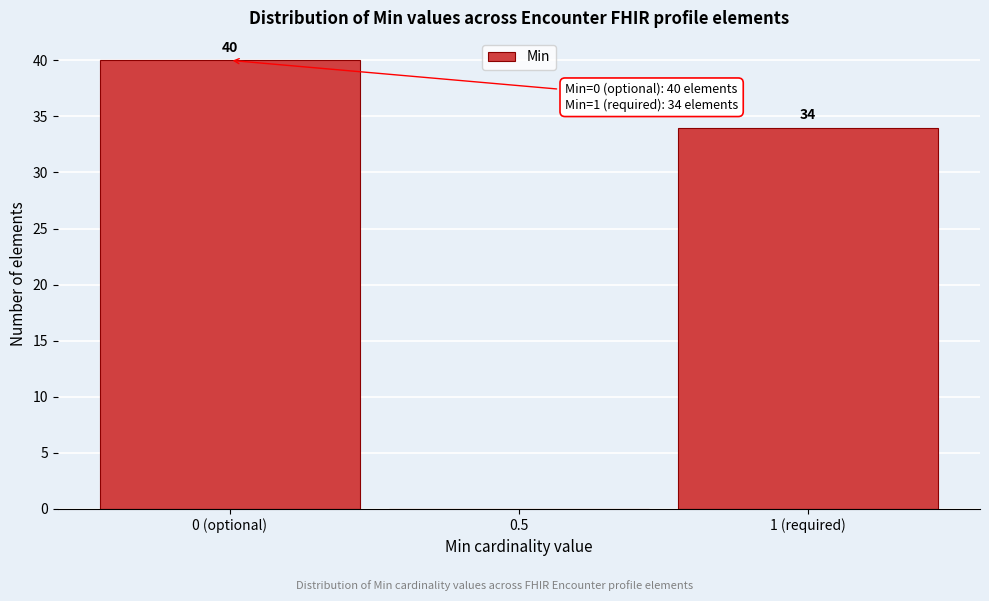

Reading left to right, list all the values displayed in this chart.

0 (optional)=40	0.5=0	1 (required)=34